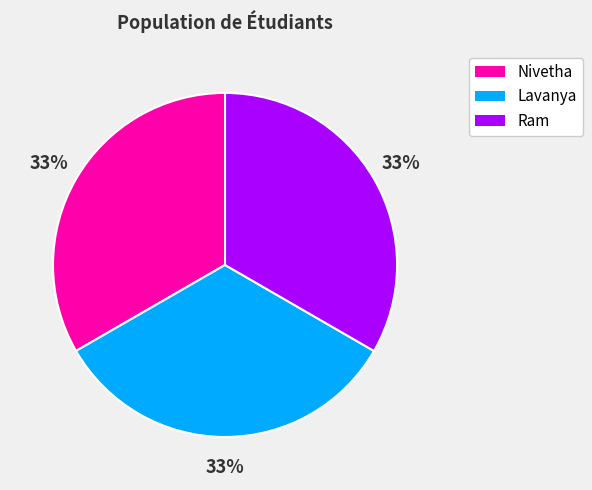

True or false: Lavanya accounts for 33% of the total.

True